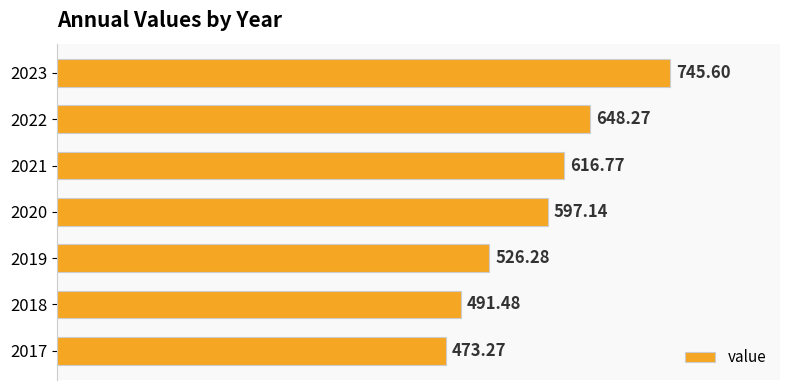

What is the difference between the second highest and minimum values?

175.0